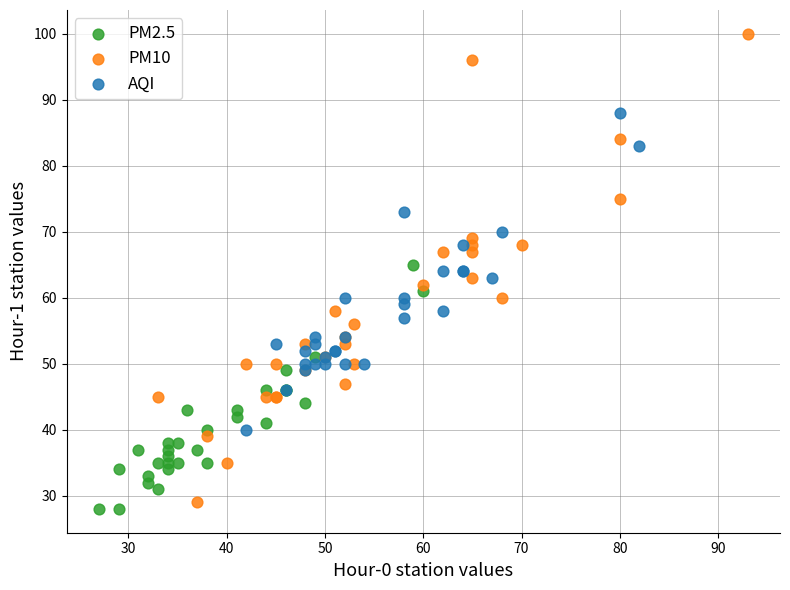

Which series has the widest spread of Y values?

PM10